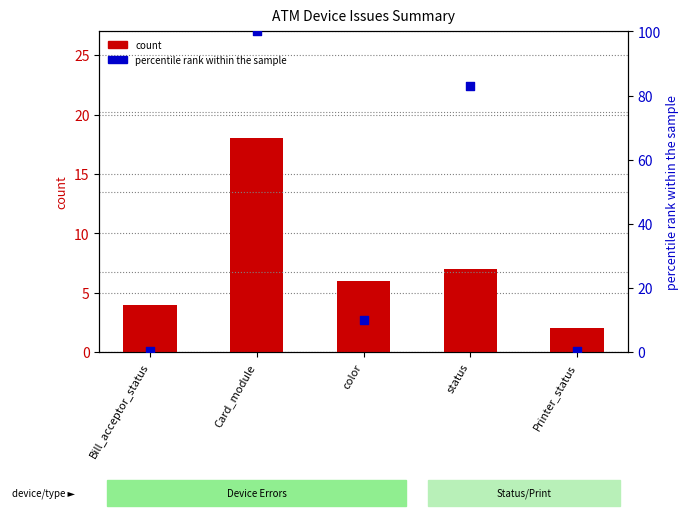

Which series reaches the maximum Y coordinate?

percentile rank within the sample